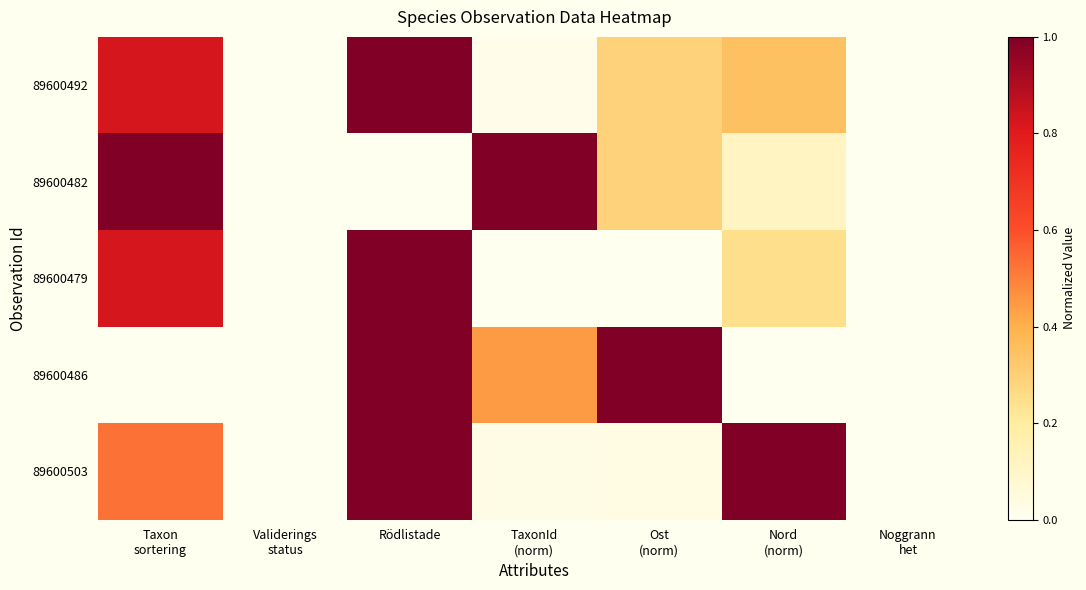

What is the total value across all series at Ost
(norm)?

1.6